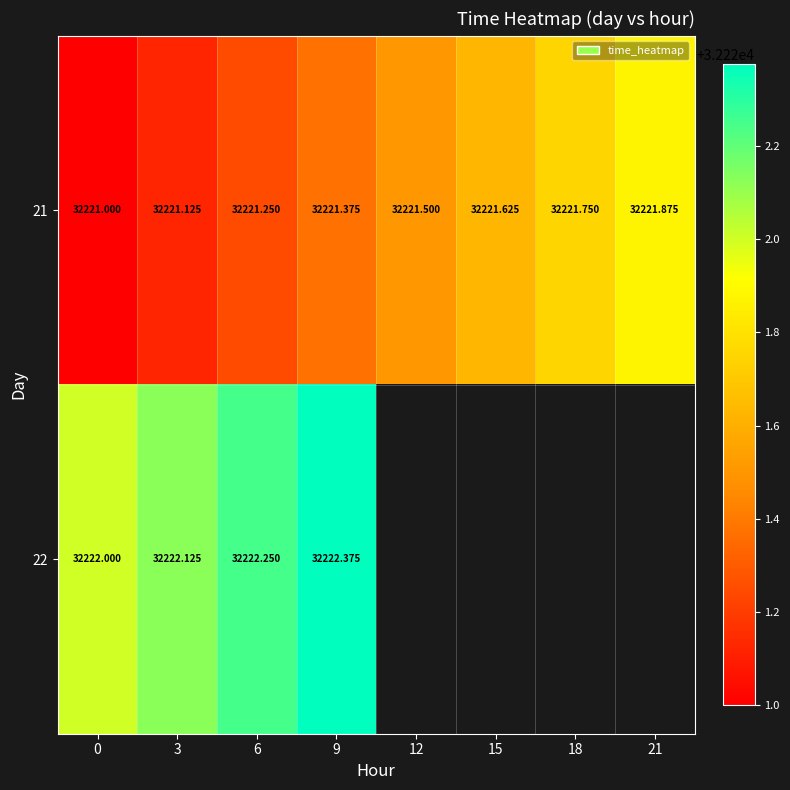

How many values in the 21 series exceed 32221?

7